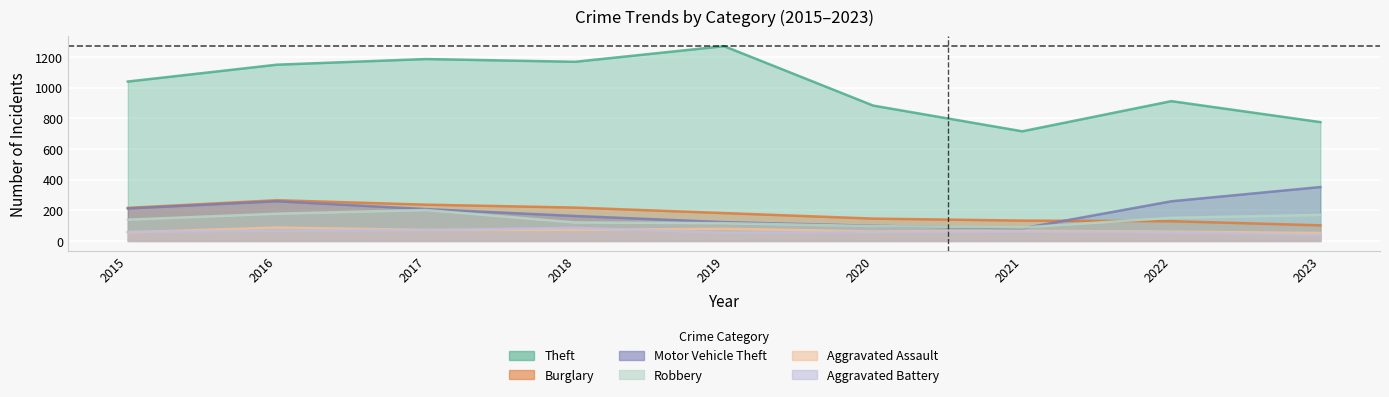

How many interior local peaks does the Aggravated Assault series have?

3